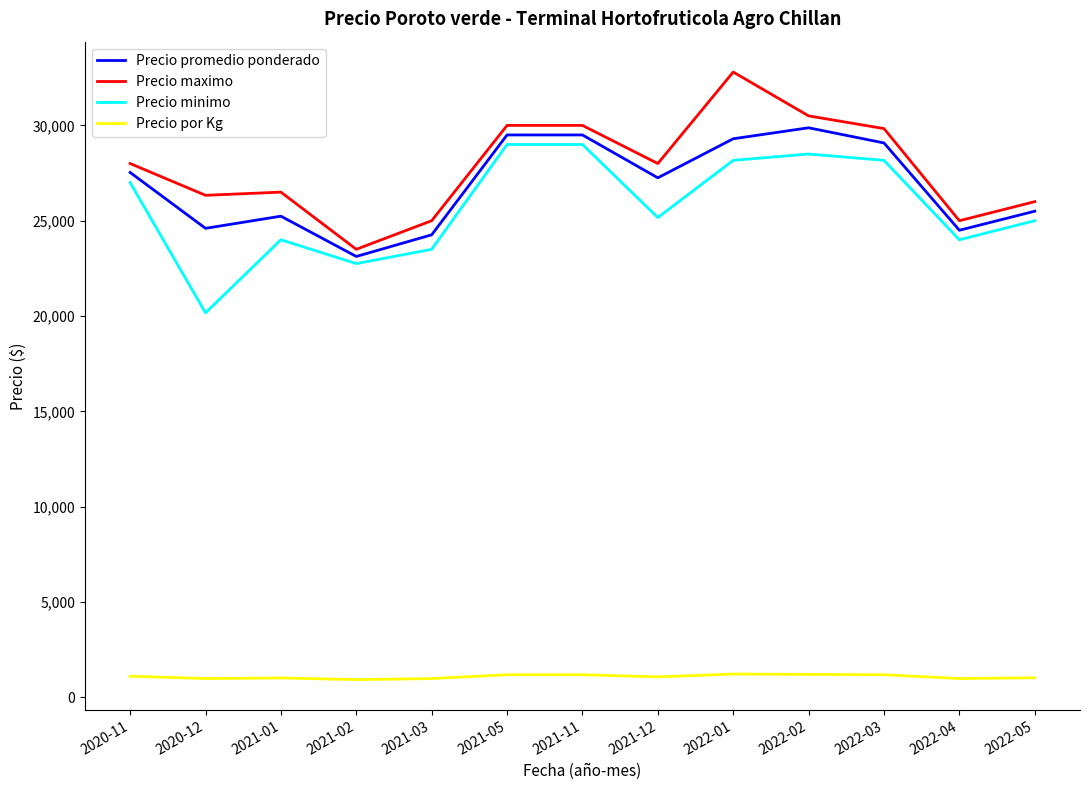

What is the difference between the maximum and minimum values in the Precio promedio ponderado series?

6750